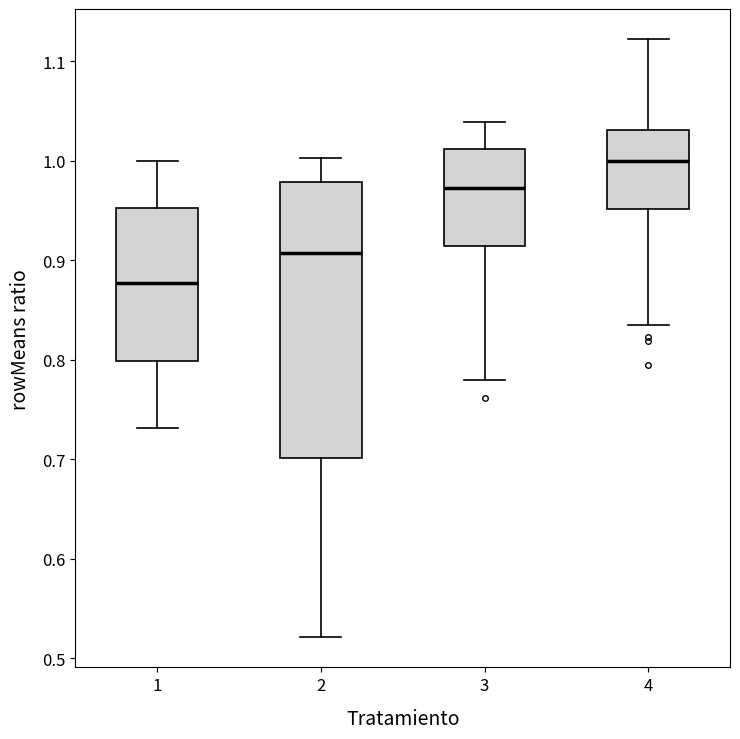

Reading left to right, read every box against the y-axis: the position of its median line, the range the box covers, and the ends of its whiskers. The values are not printed on the chart, so give them approximately, as read against the axis.

1: median 0.88, box 0.80 to 0.95, whiskers 0.73 to 1.00
2: median 0.91, box 0.70 to 0.98, whiskers 0.52 to 1.00
3: median 0.97, box 0.91 to 1.01, whiskers 0.78 to 1.04
4: median 1.00, box 0.95 to 1.03, whiskers 0.83 to 1.12